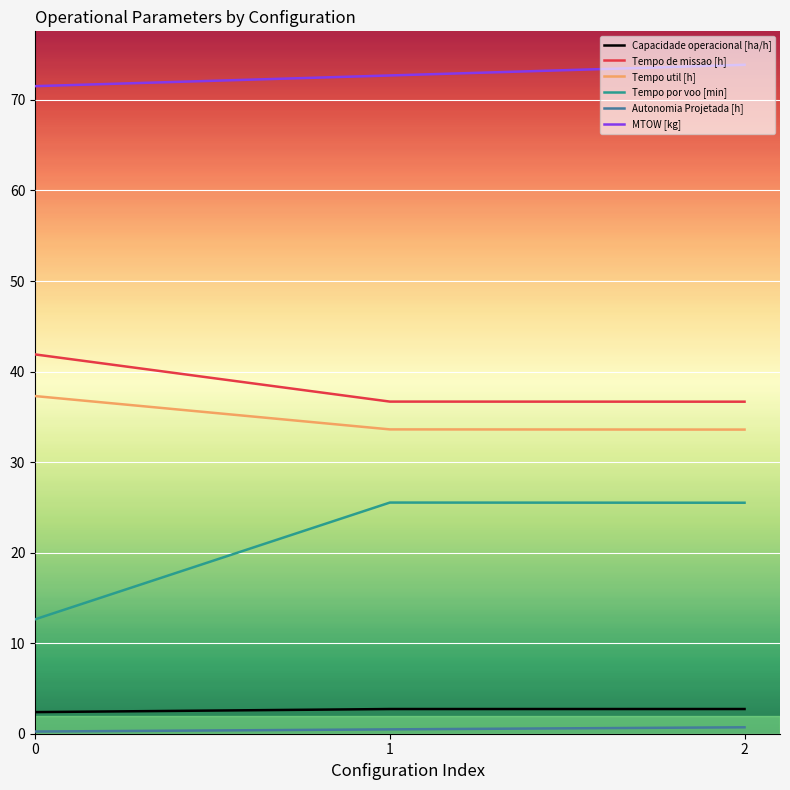

Is the value of MTOW [kg] at 1 greater than the value of Tempo de missao [h] at 0?

Yes